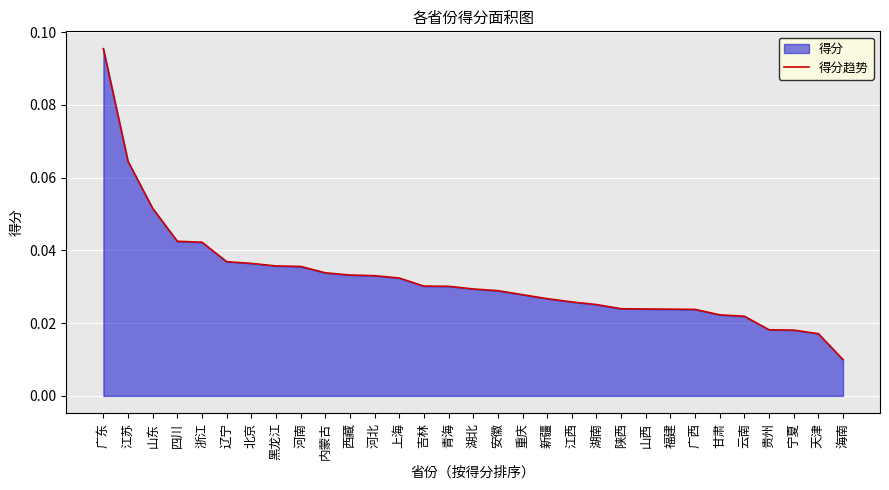

Which has a higher value, 辽宁 or 西藏?

辽宁